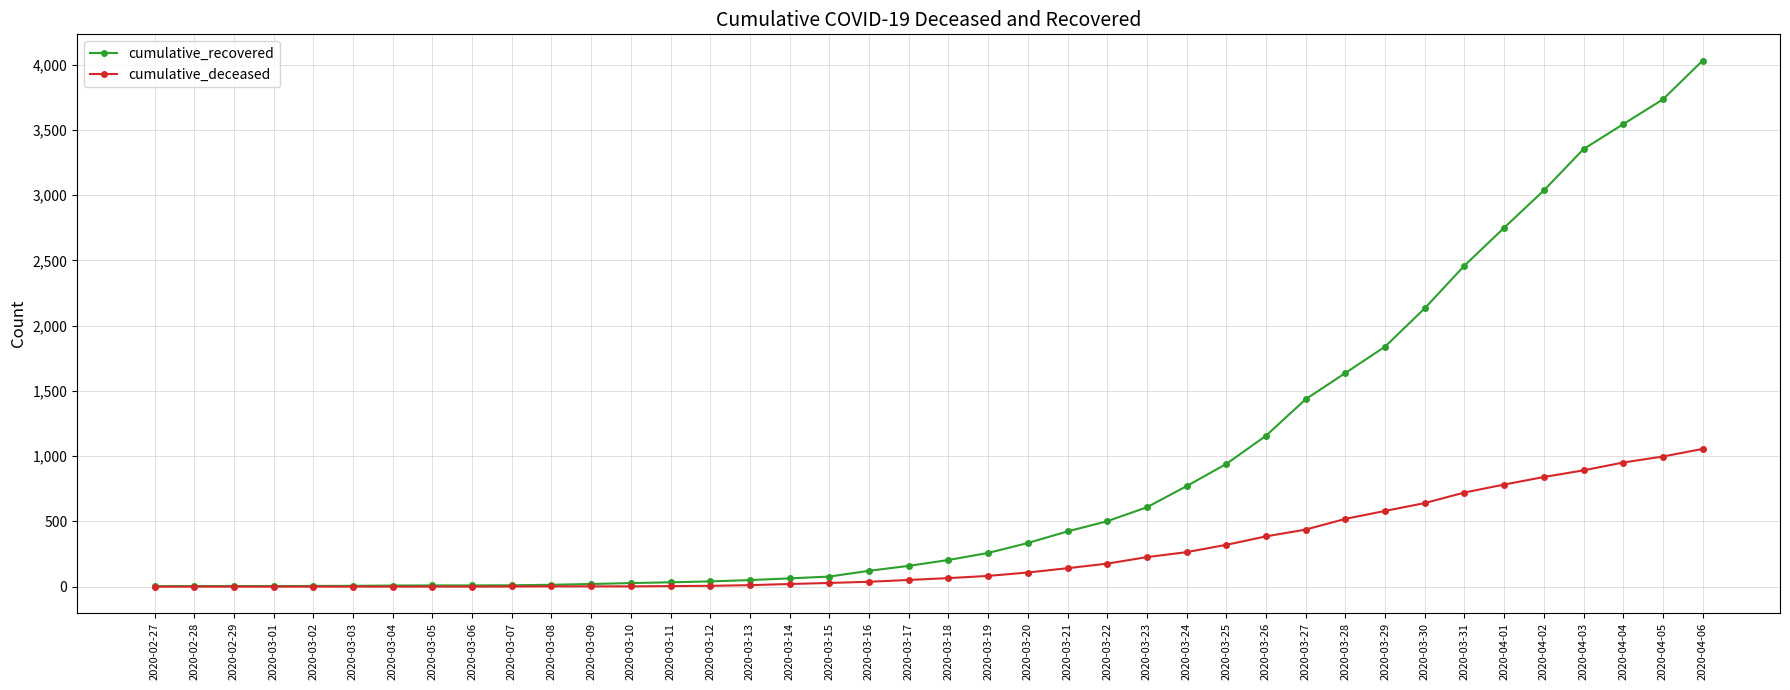

List the series in order of their overall mean, highest first.

cumulative_recovered, cumulative_deceased